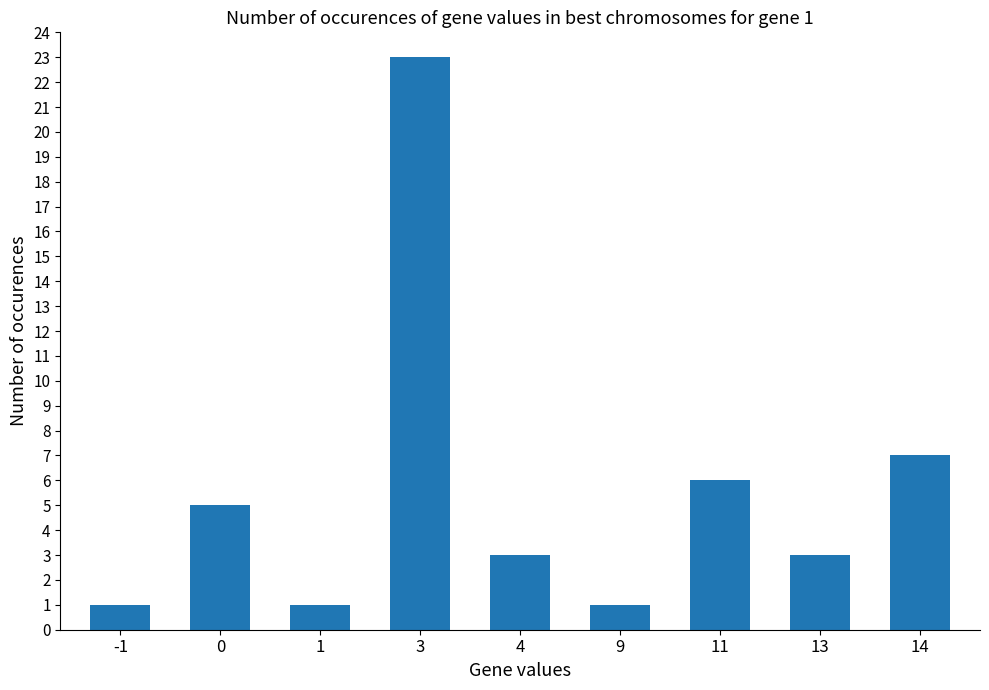

Count the number of categories in the chart.

9